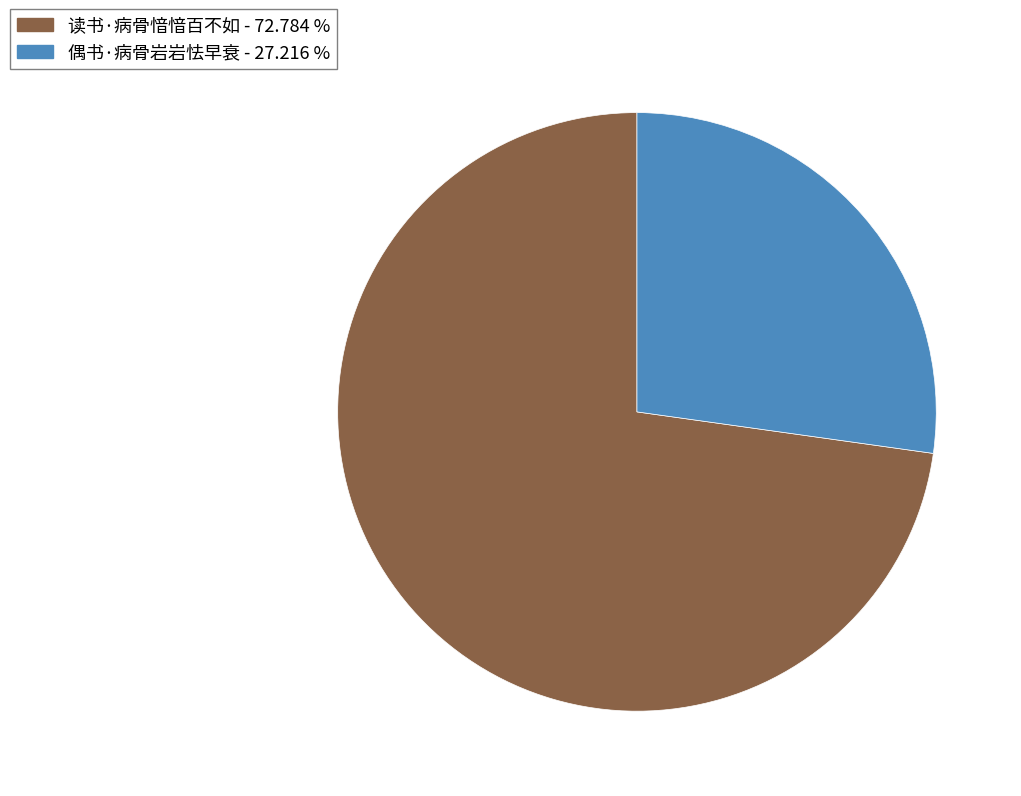

How many slices are in this pie chart?

2